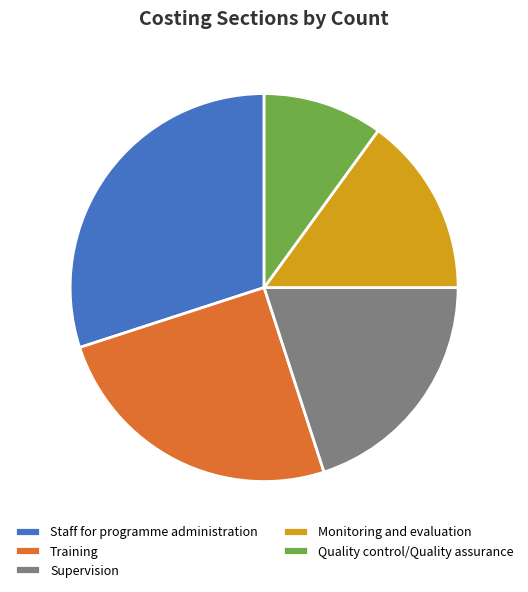

Is Training the majority of the pie?

No